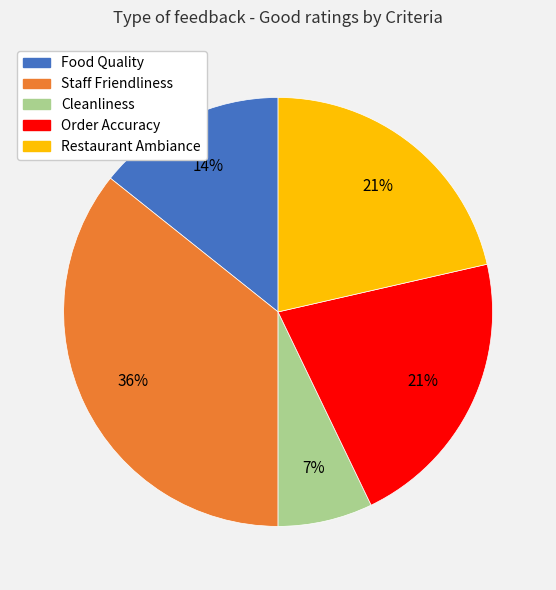

Between Order Accuracy and Cleanliness, which is larger?

Order Accuracy